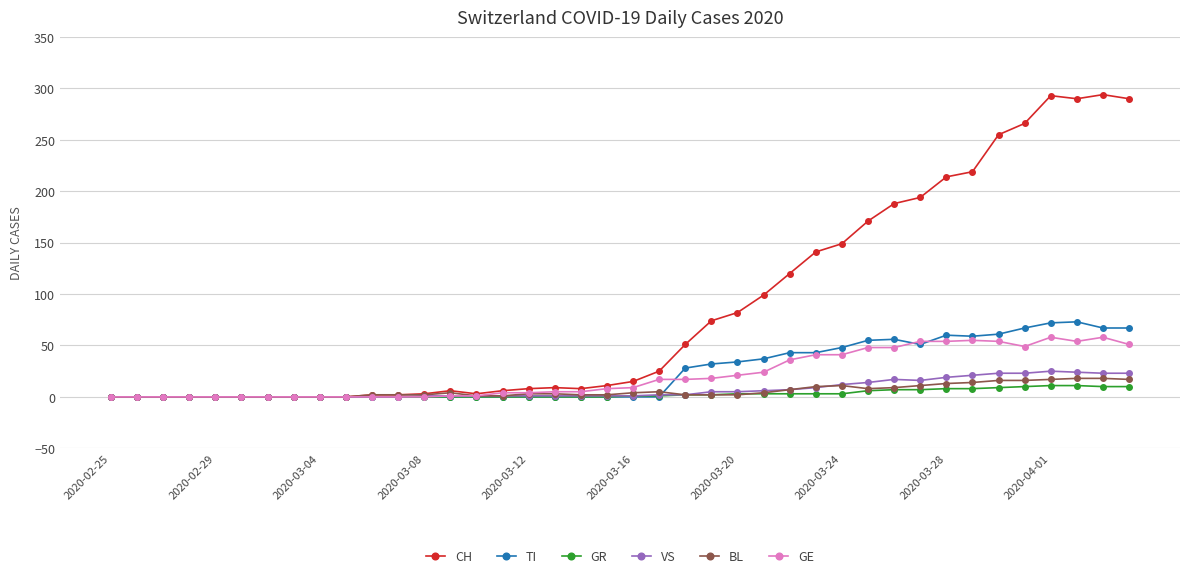

True or false: BL has more than 2 interior local peaks.

True